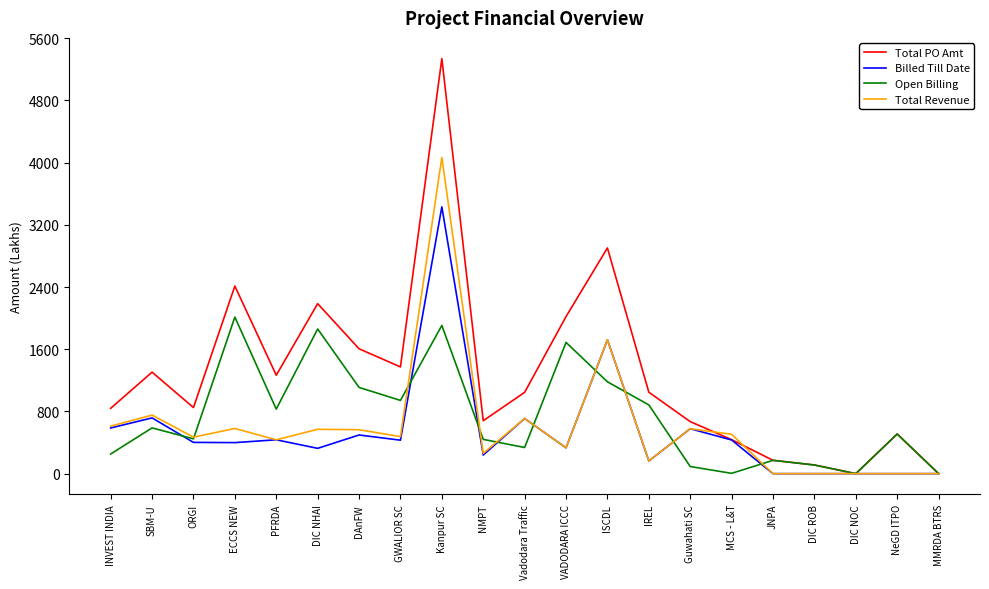

At how many categories does at least one series exceed 4783?

1